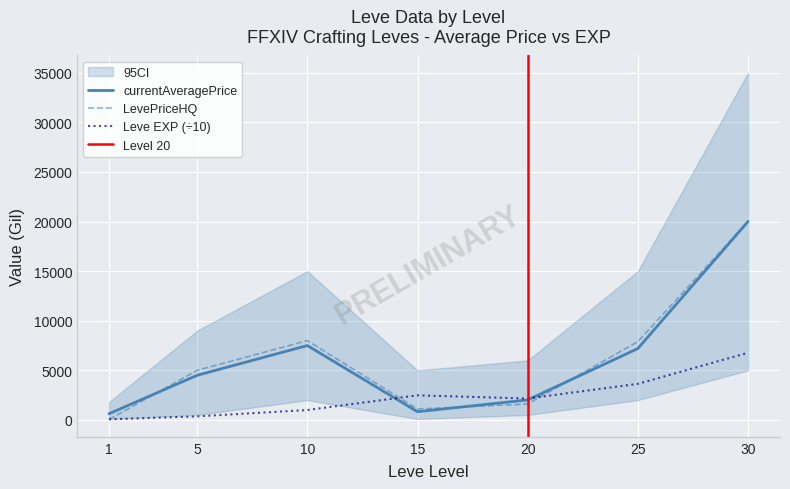

What is the difference between the second highest and minimum values in the currentAveragePrice series?

6876.7